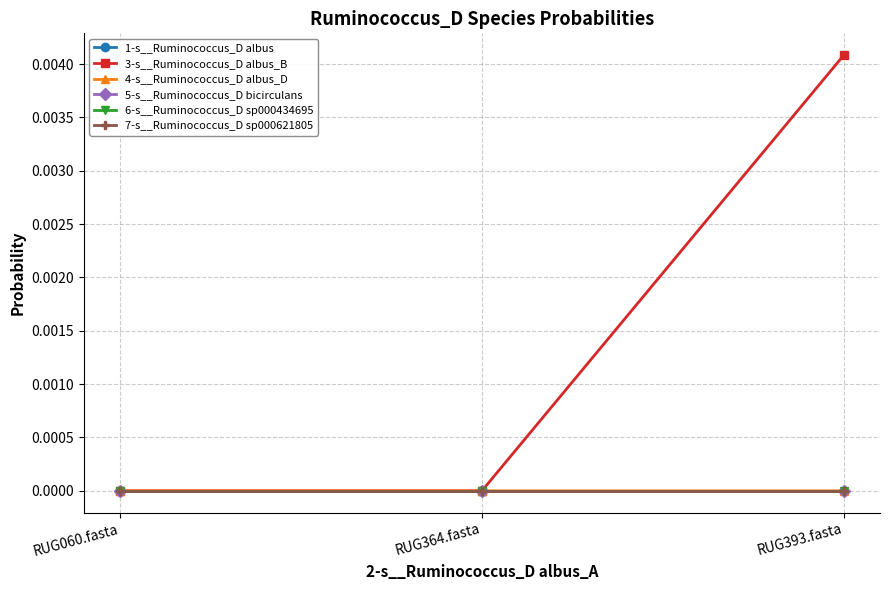

Is this an area chart (filled region under the line)?

No